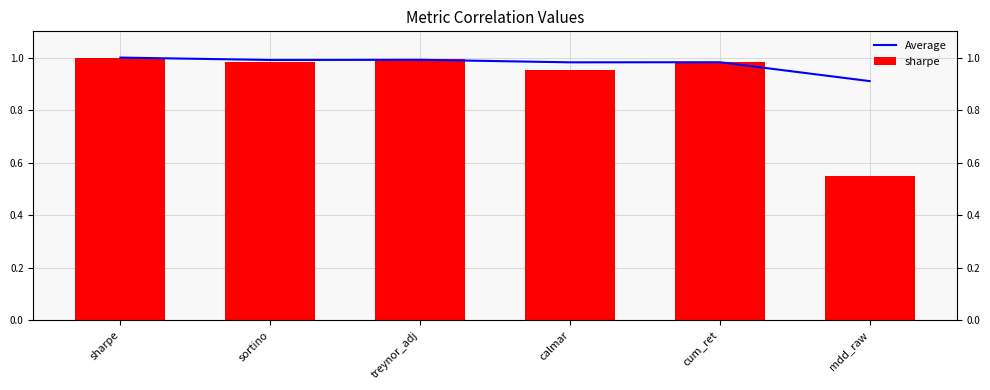

Rank the series by their maximum value, from highest to lowest.

Average, sharpe